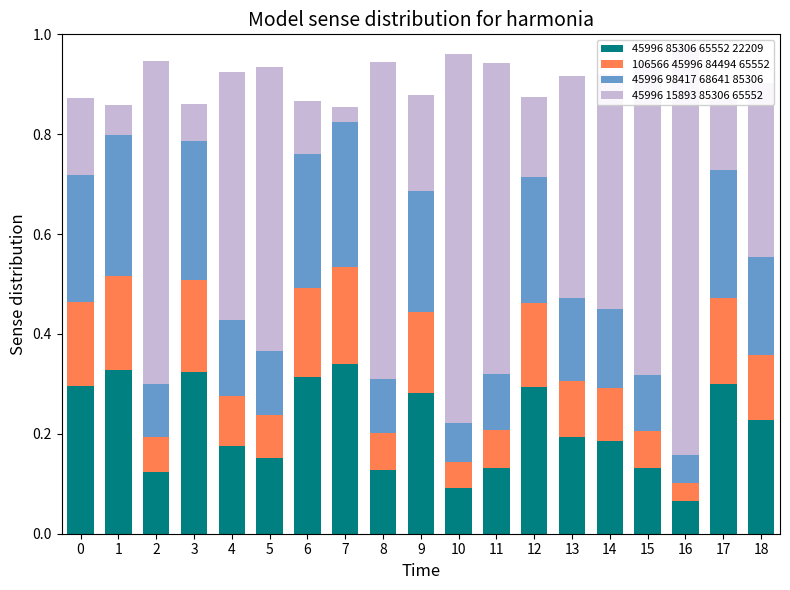

Count the 45996 85306 65552 22209 values in the range 0 to 1.

19